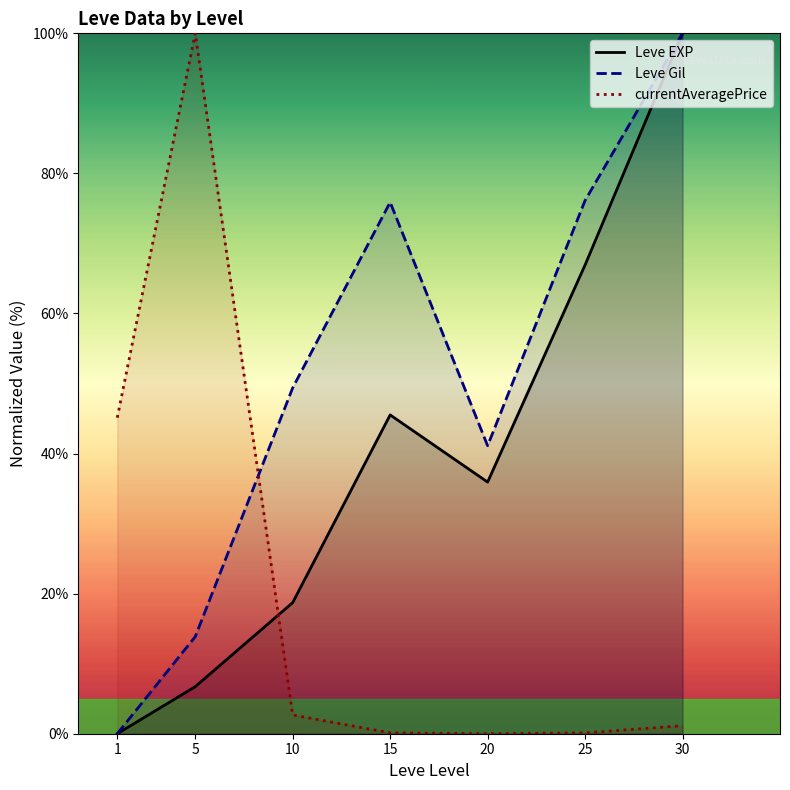

What is the total value across all series at 20?

77.0